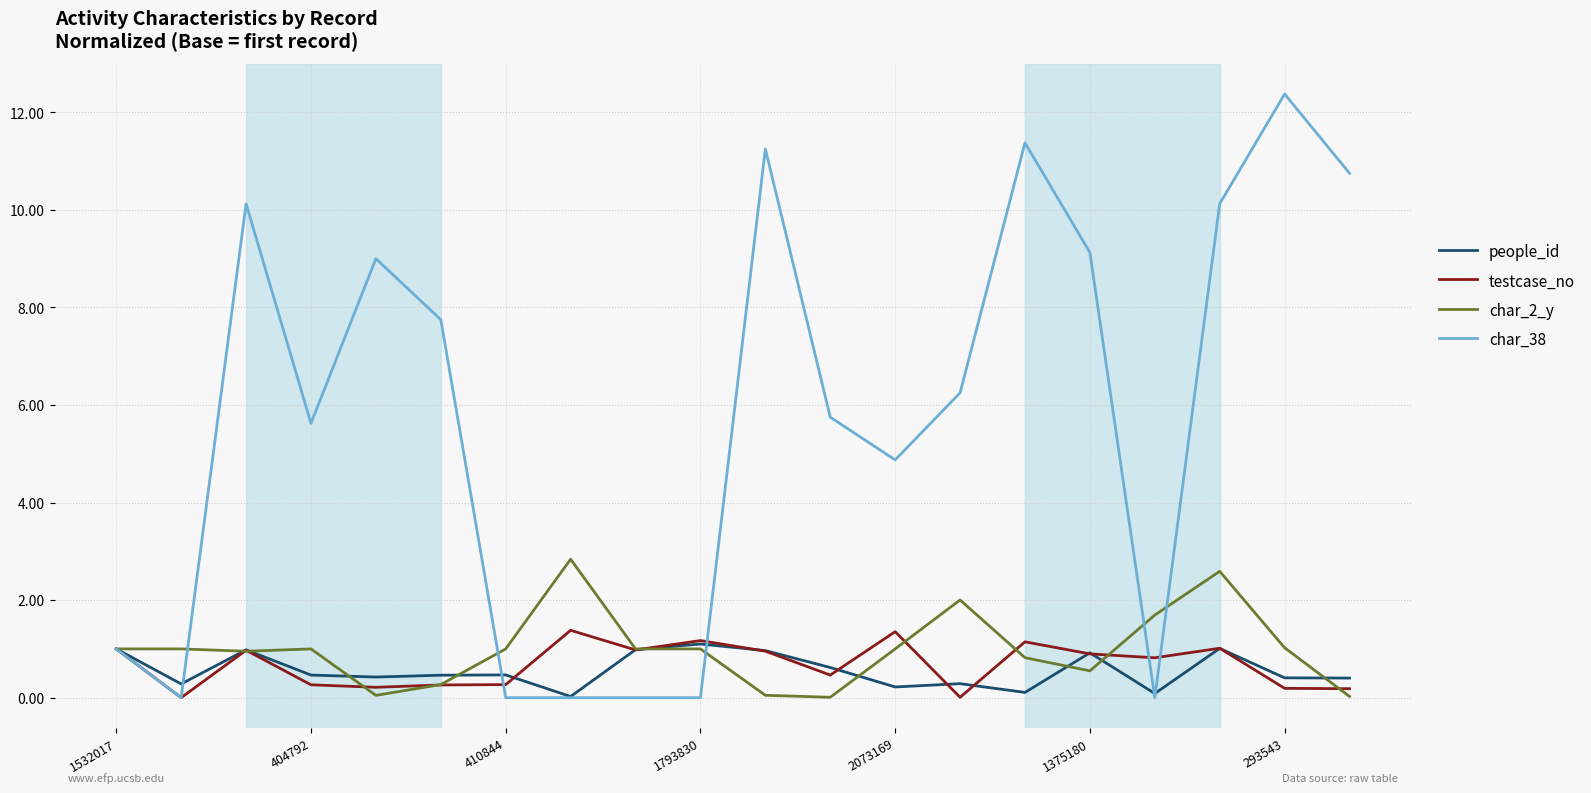

Which series has the widest spread of values?

char_38